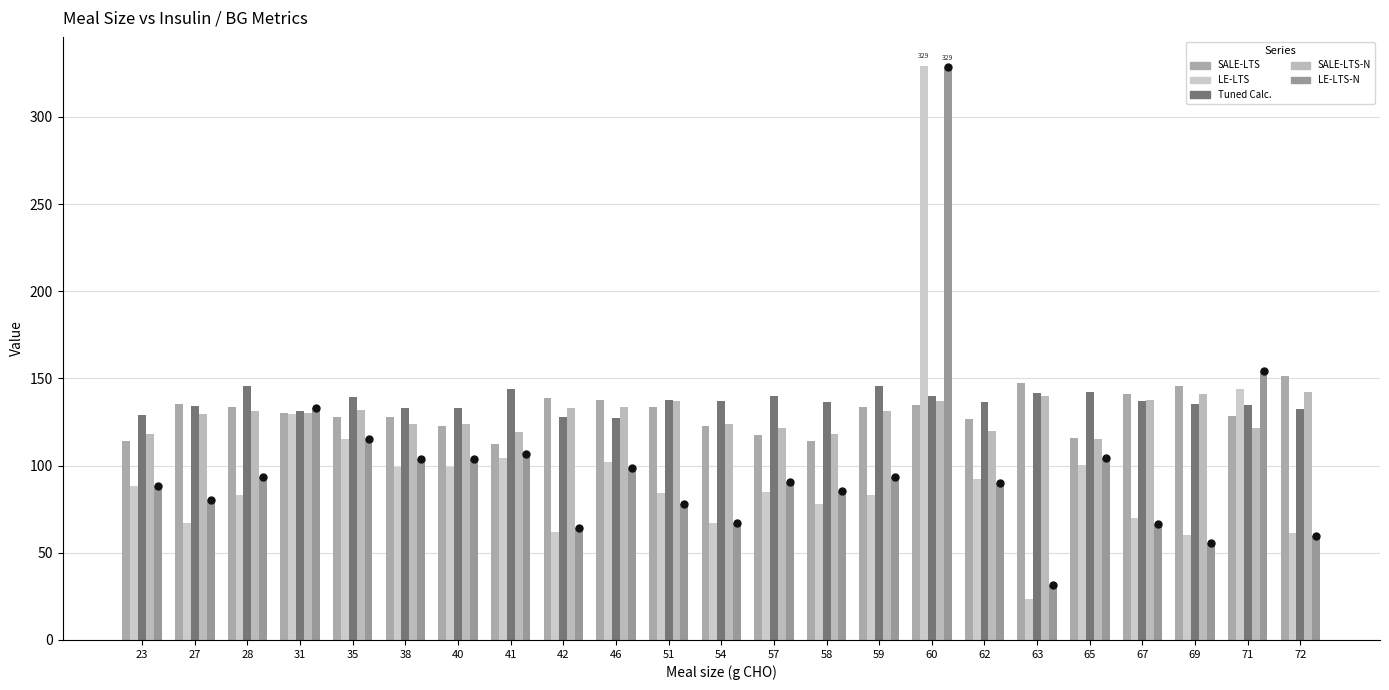

At how many categories does at least one series exceed 75?

23